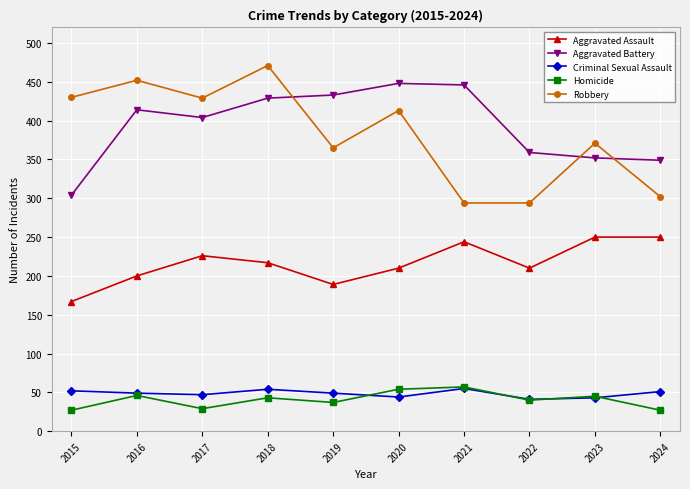

Which series has the widest spread of values?

Robbery